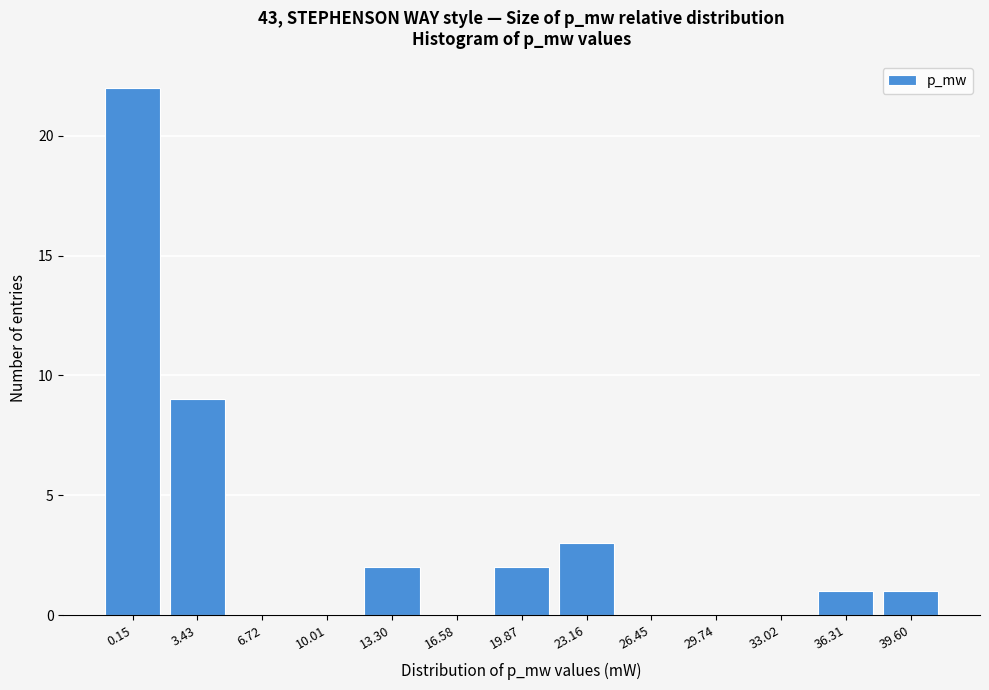

Reading left to right, extract all data points from this chart.

0.15=22	3.43=9	6.72=0	10.01=0	13.30=2	16.58=0	19.87=2	23.16=3	26.45=0	29.74=0	33.02=0	36.31=1	39.60=1